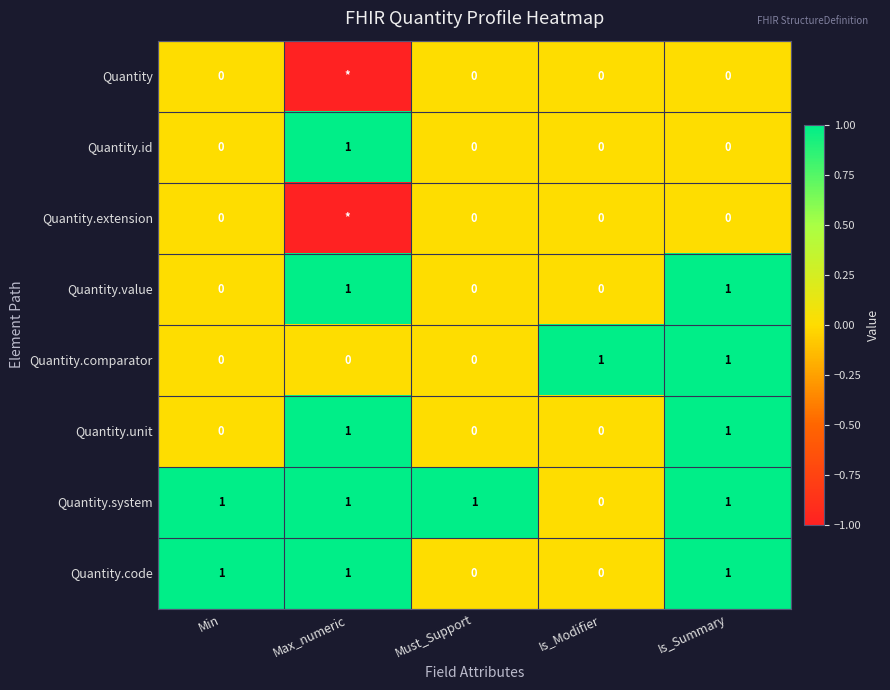

How many values in Quantity.value are above zero?

2